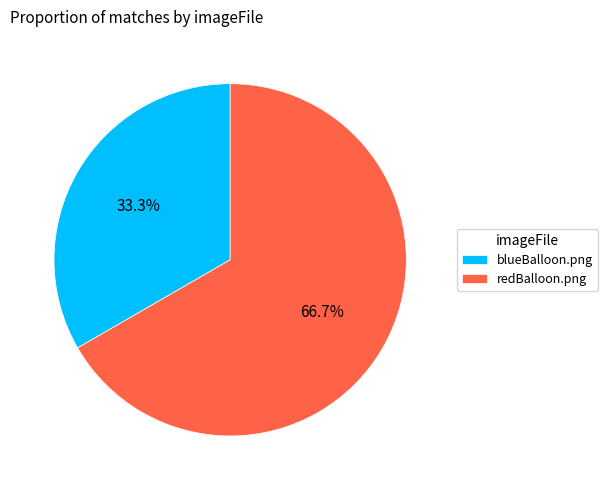

Rank the categories by value from lowest to highest.

blueBalloon.png, redBalloon.png